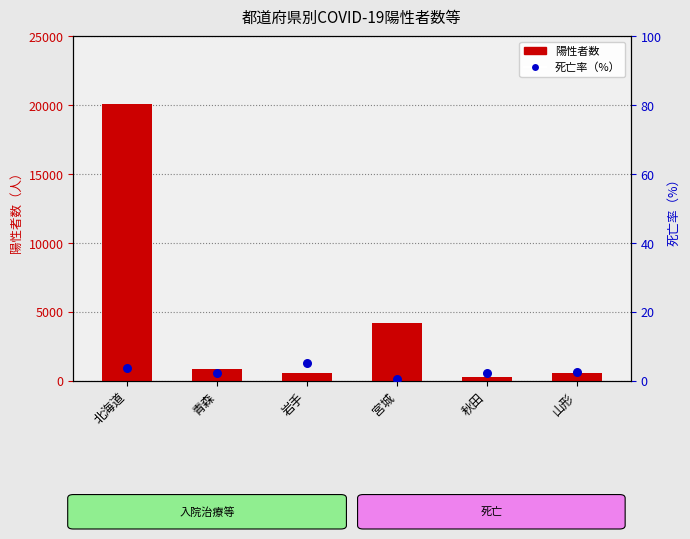

Is the value of 死亡率（%） at 岩手 greater than the value of 陽性者数 at 宮城?

No